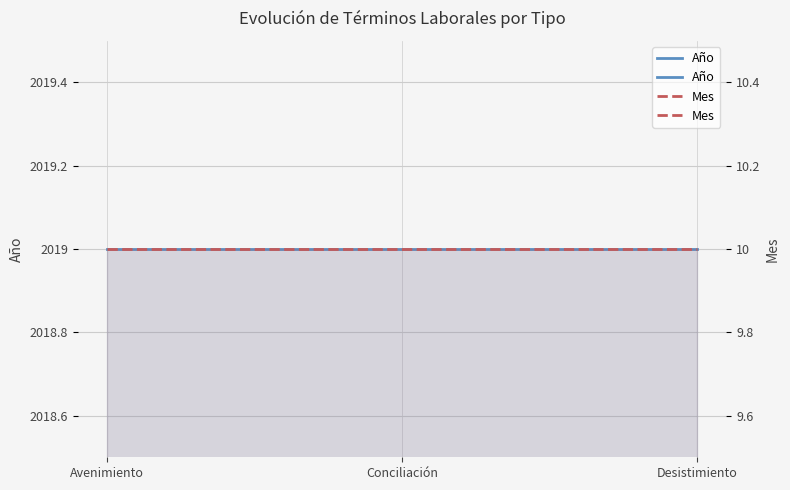

Which category has the highest value across all series?

Avenimiento